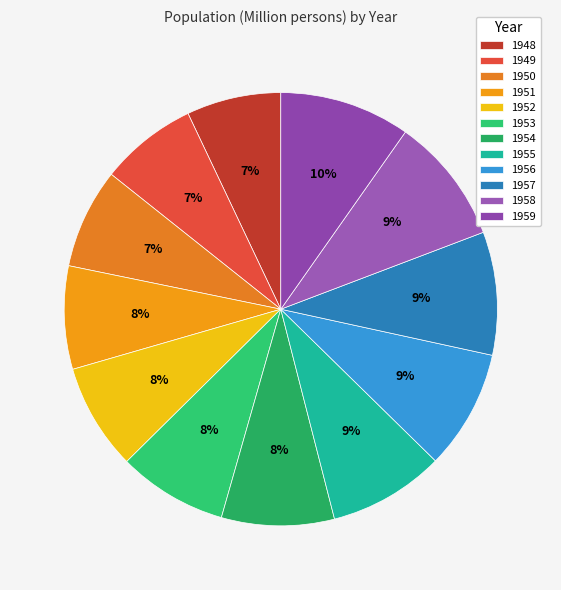

Count the number of slices in the pie.

12